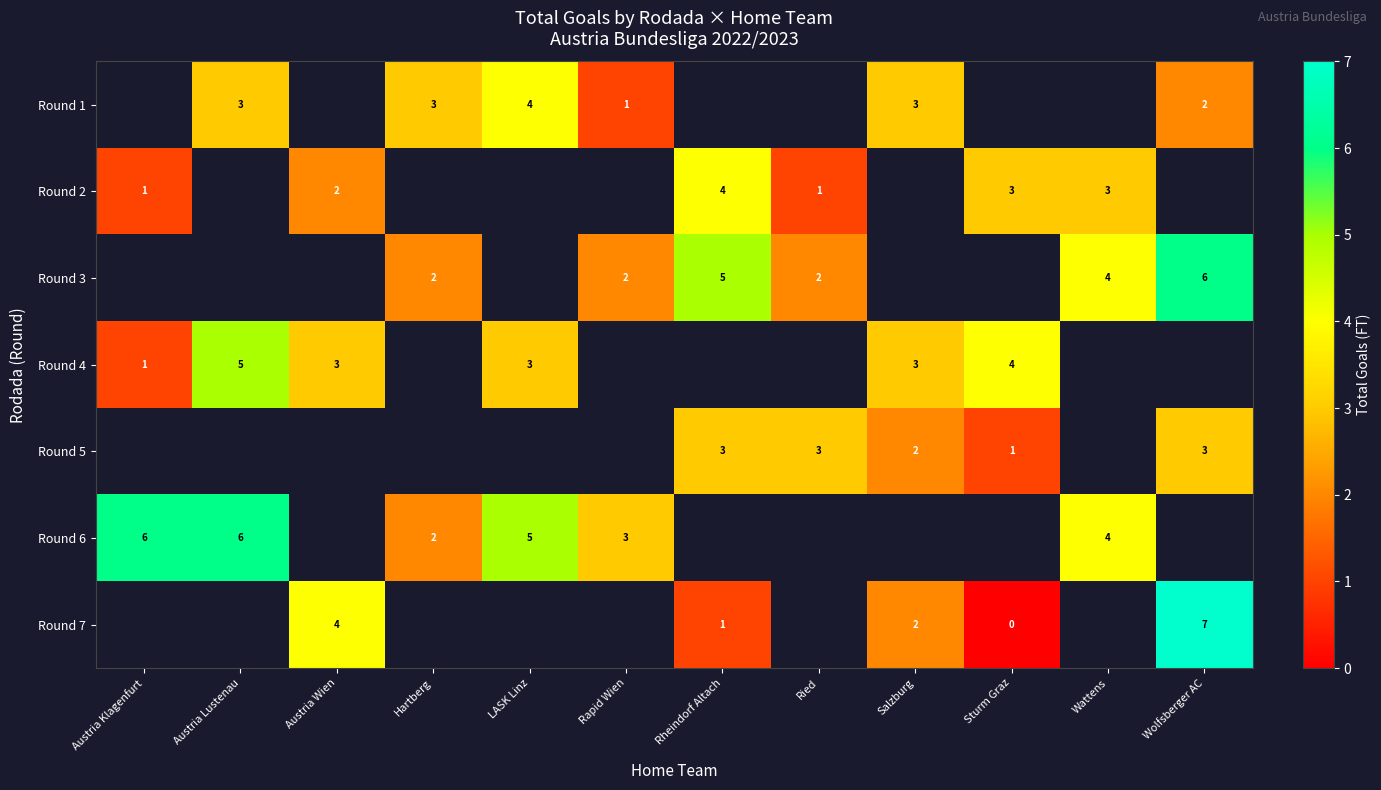

What is the sum of the Round 2 values at Austria Klagenfurt and Sturm Graz?

4